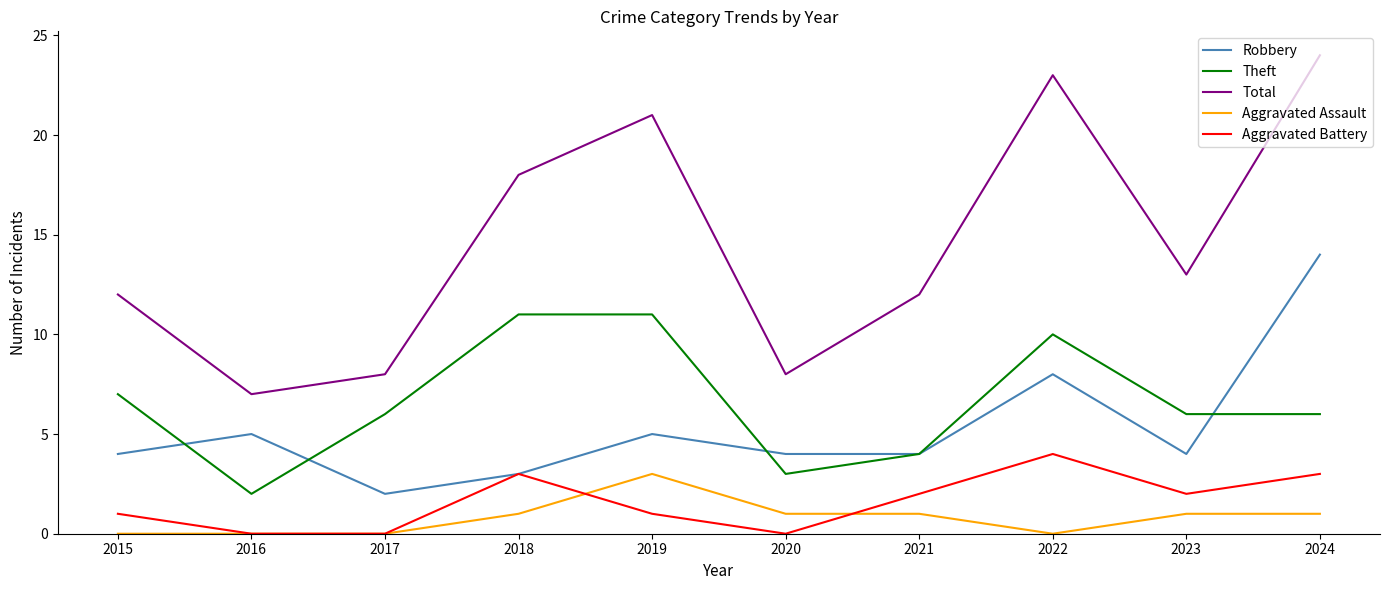

Which series has the widest spread of values?

Total